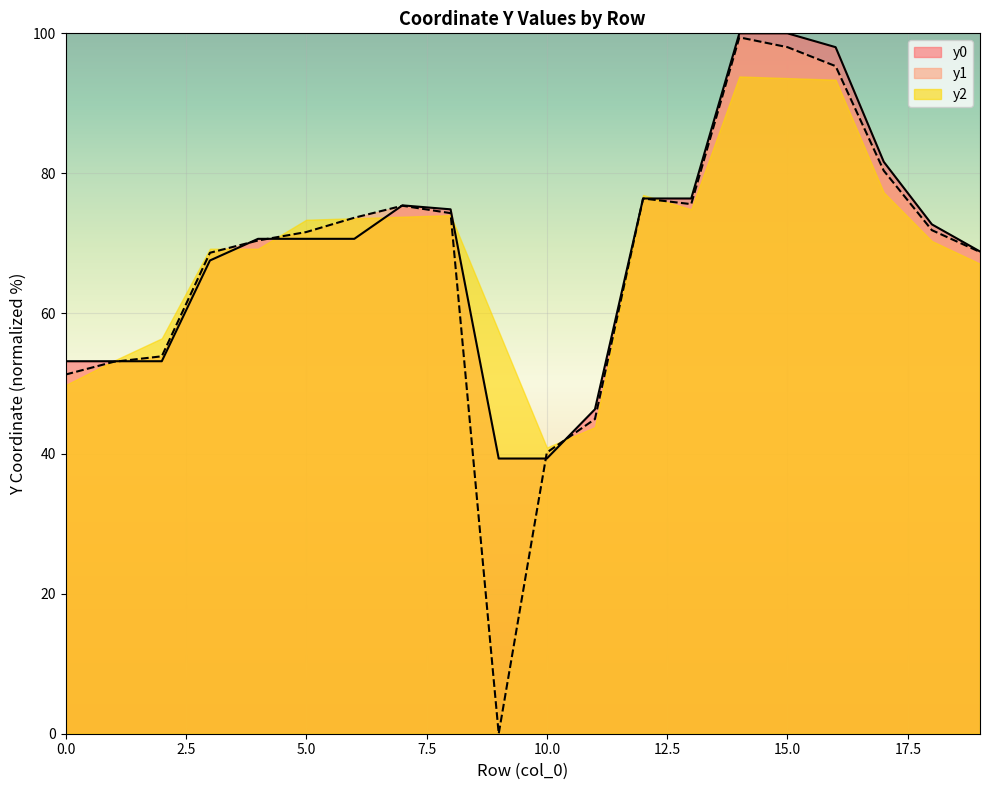

What is the value of the y0 point at the 5th from the left?

70.7